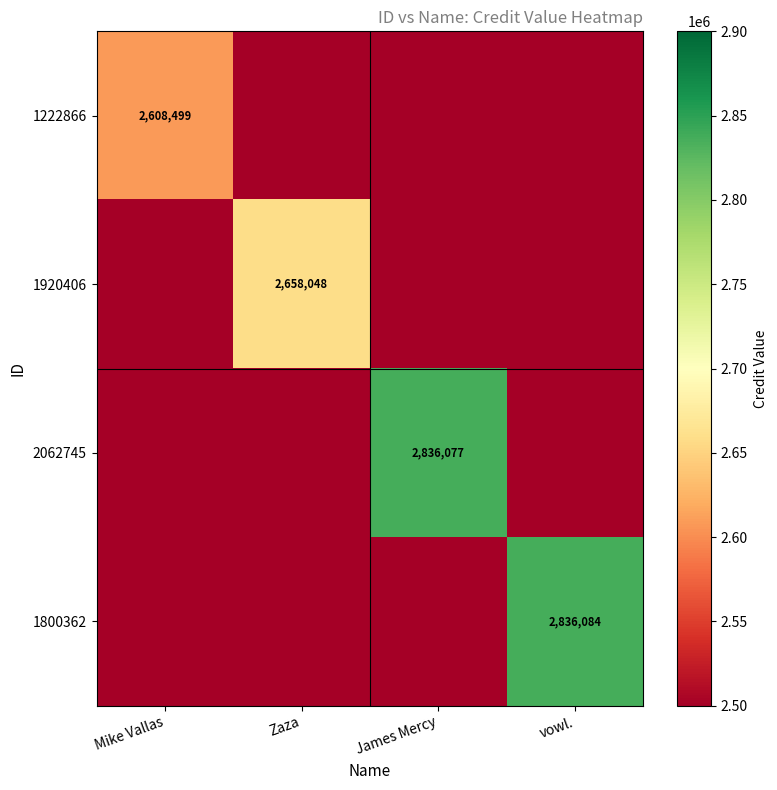

The 1920406 series shows 4370316.1 at Zaza. True or false?

False